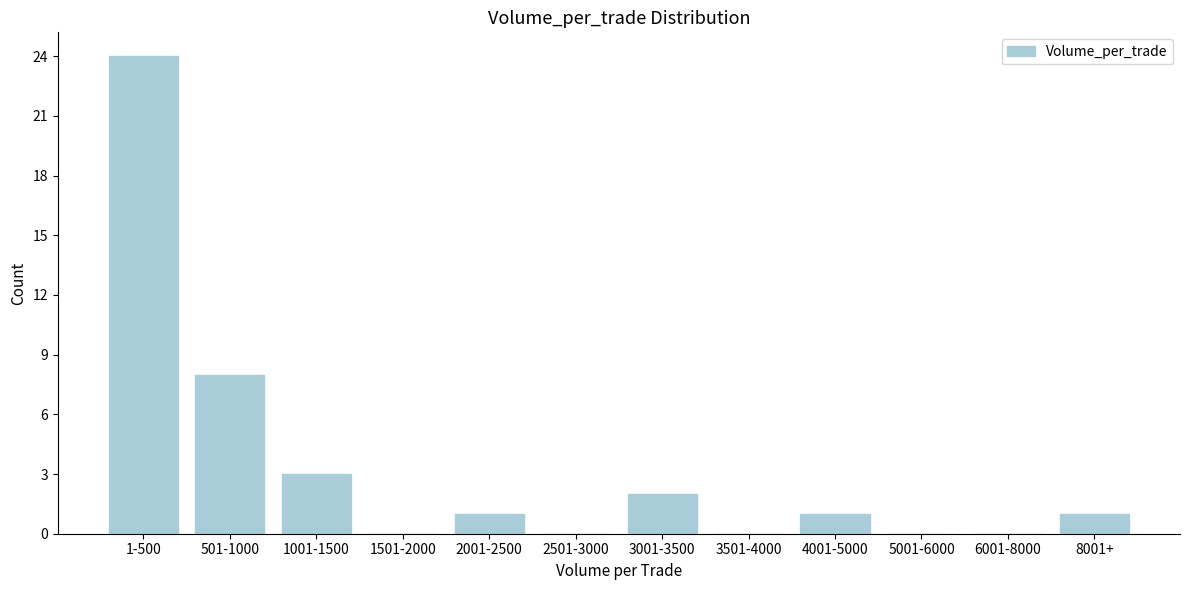

Reading left to right, extract all data points from this chart.

1-500=24	501-1000=8	1001-1500=3	1501-2000=0	2001-2500=1	2501-3000=0	3001-3500=2	3501-4000=0	4001-5000=1	5001-6000=0	6001-8000=0	8001+=1